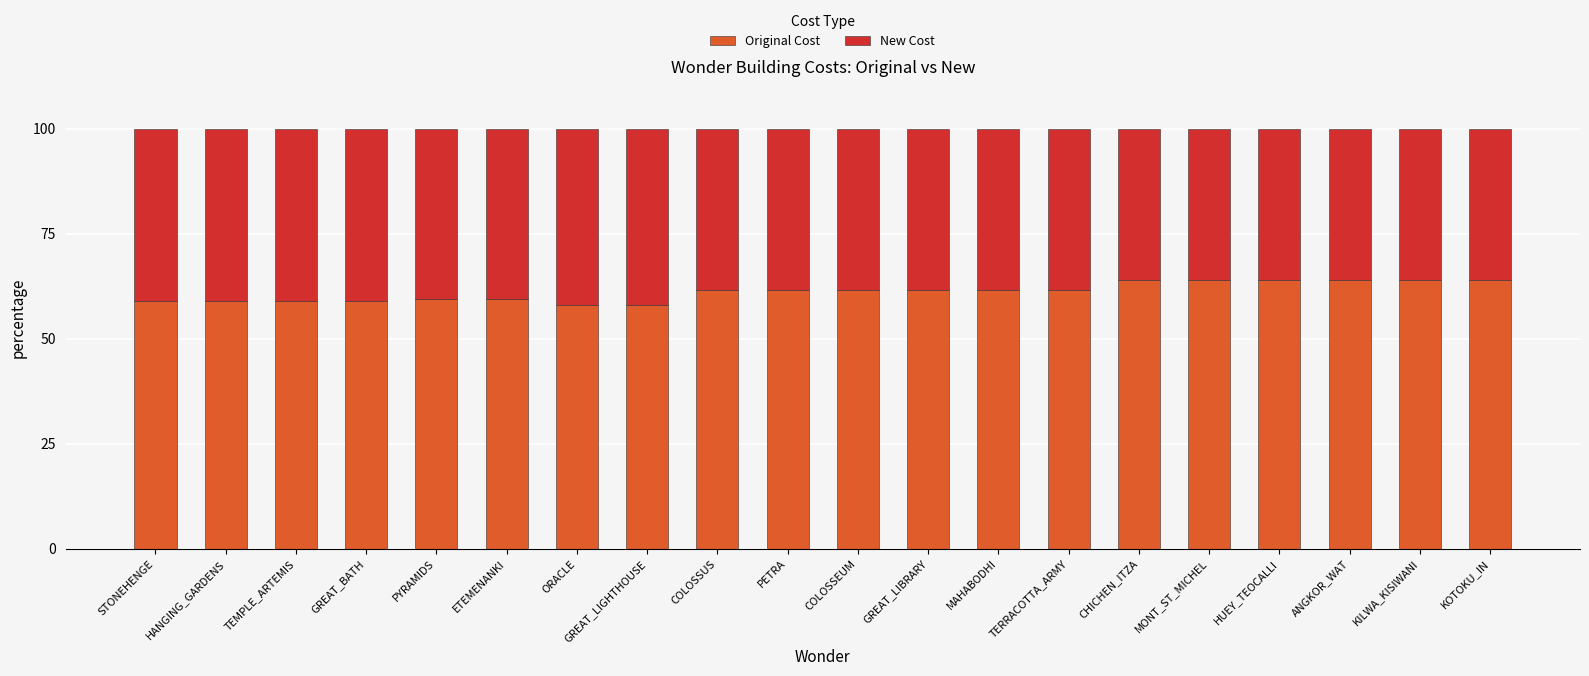

Read the Original Cost value at HANGING_GARDENS.

59.0